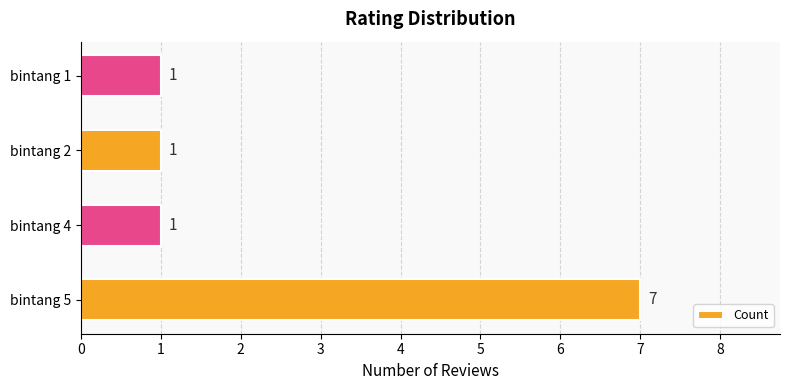

Which label corresponds to the largest value in the chart?

bintang 5